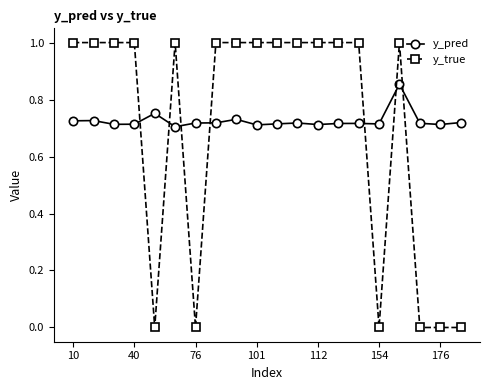

What is the highest value of the y_true series?

1.0